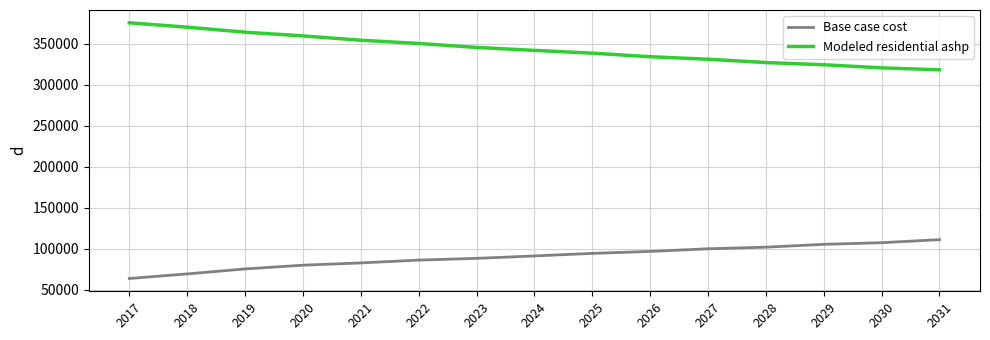

What is the sum of all Base case cost values?

1350112.6